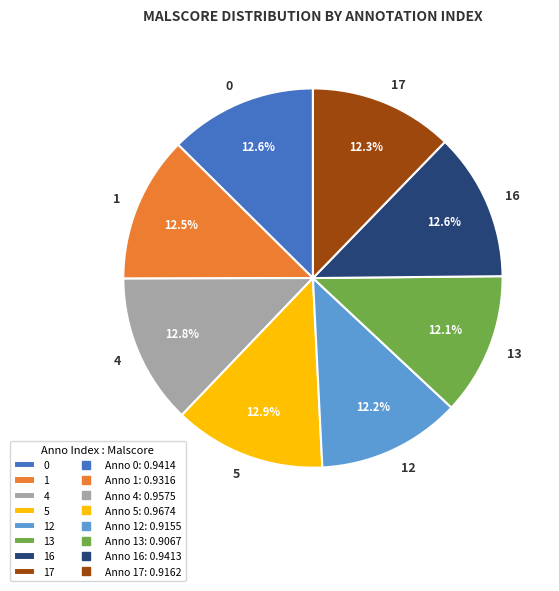

True or false: 0 accounts for 13% of the total.

True